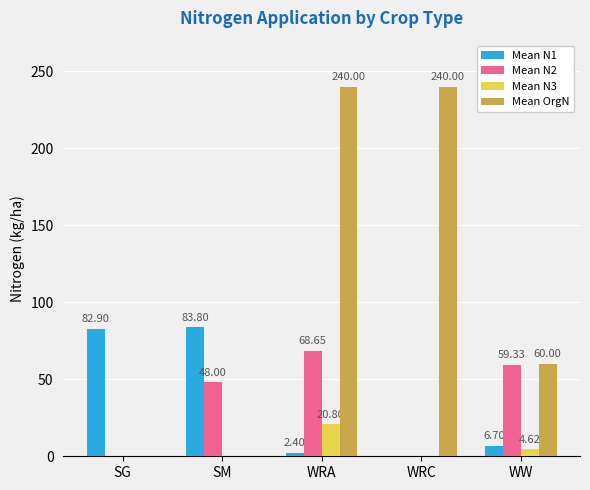

At which category is the sum across all series the highest?

WRA